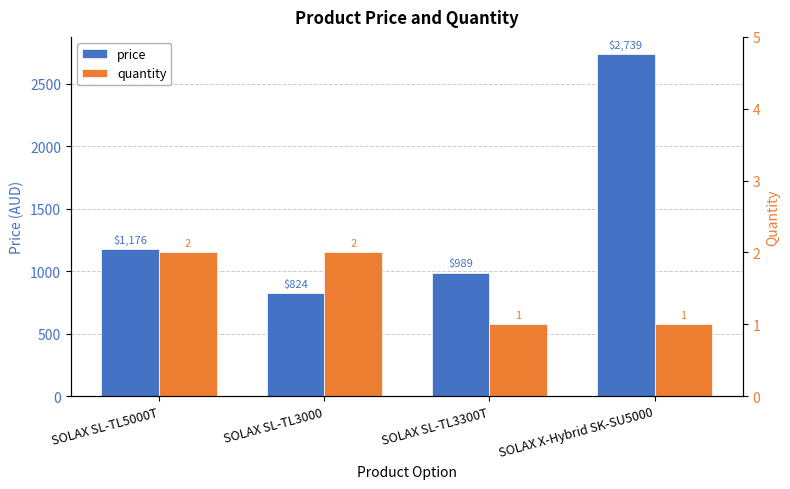

Between SOLAX SL-TL5000T and SOLAX SL-TL3000, which series saw the biggest shift?

price